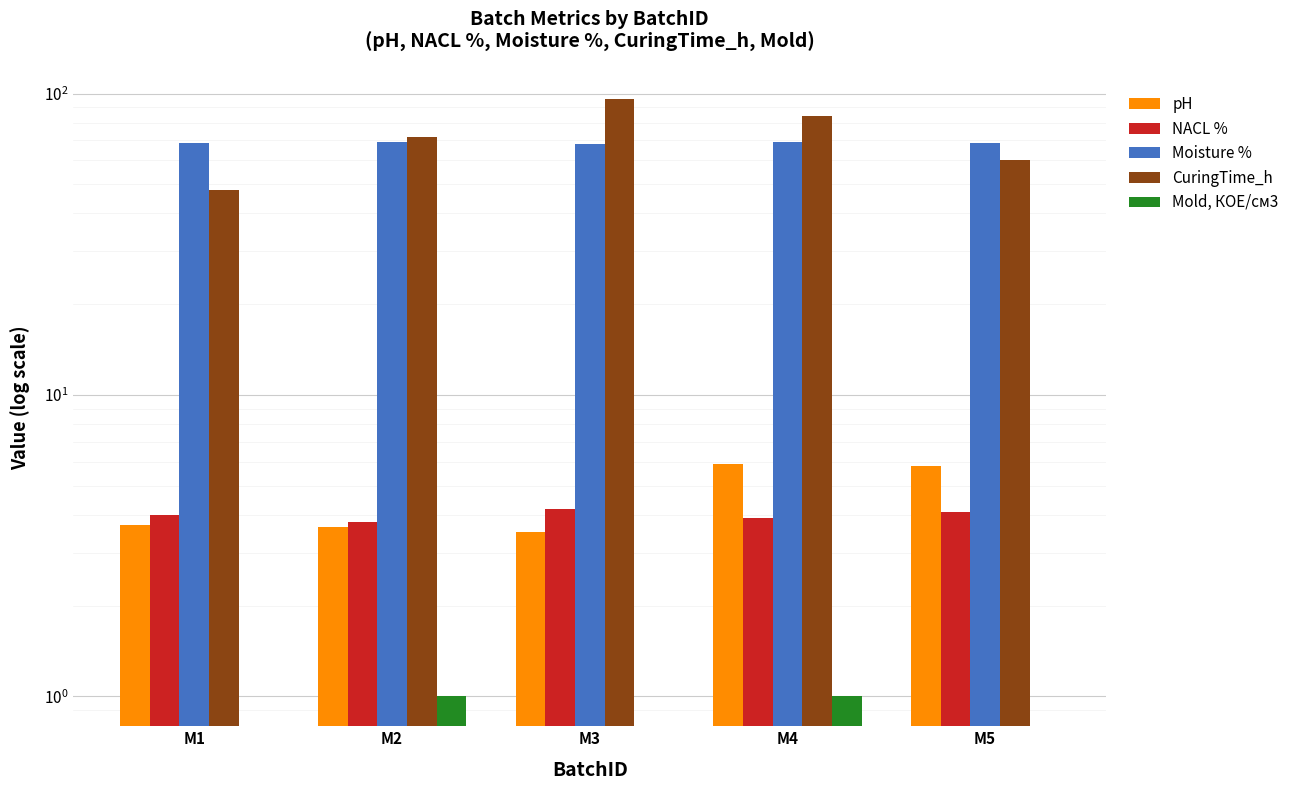

Reading left to right, list all the values displayed in this chart.

pH: M1=3.7	M2=3.6	M3=3.5	M4=5.9	M5=5.8
NACL %: M1=4.0	M2=3.8	M3=4.2	M4=3.9	M5=4.1
Moisture %: M1=68.5	M2=69.2	M3=67.9	M4=69.1	M5=68.4
CuringTime_h: M1=48.0	M2=72.0	M3=96.0	M4=84.0	M5=60.0
Mold, КОЕ/см3: M1=0.0	M2=1.0	M3=0.0	M4=1.0	M5=0.0